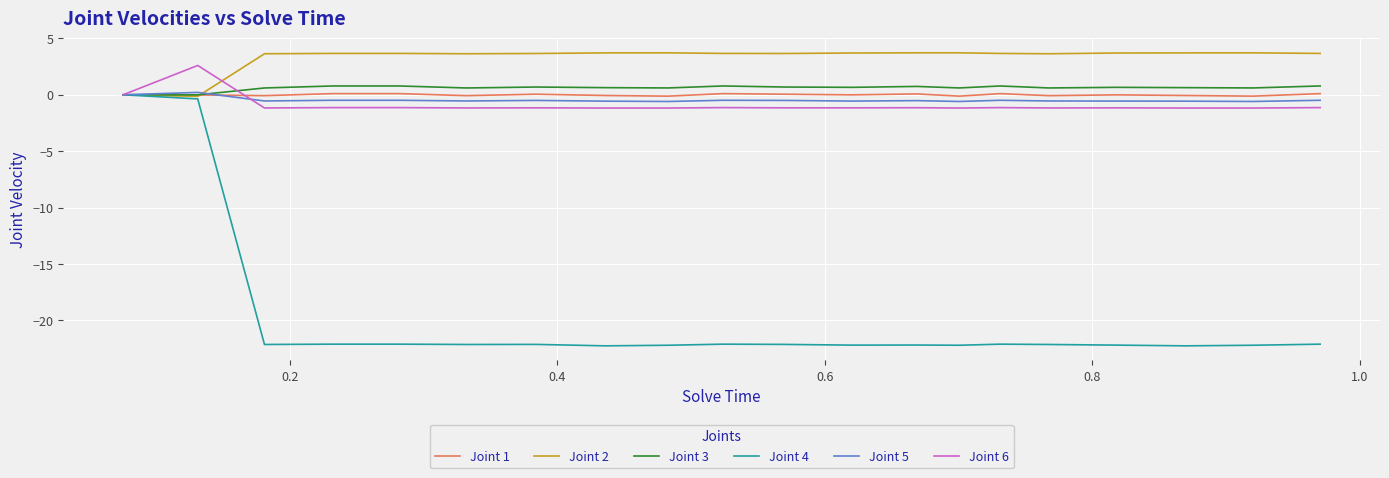

Which series has the largest total across all categories?

Joint 2